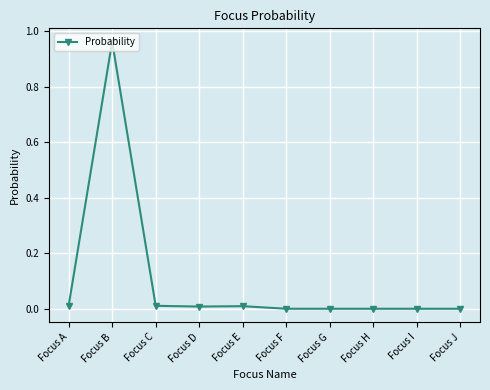

The chart shows a value of 0.4 at Focus H. True or false?

False